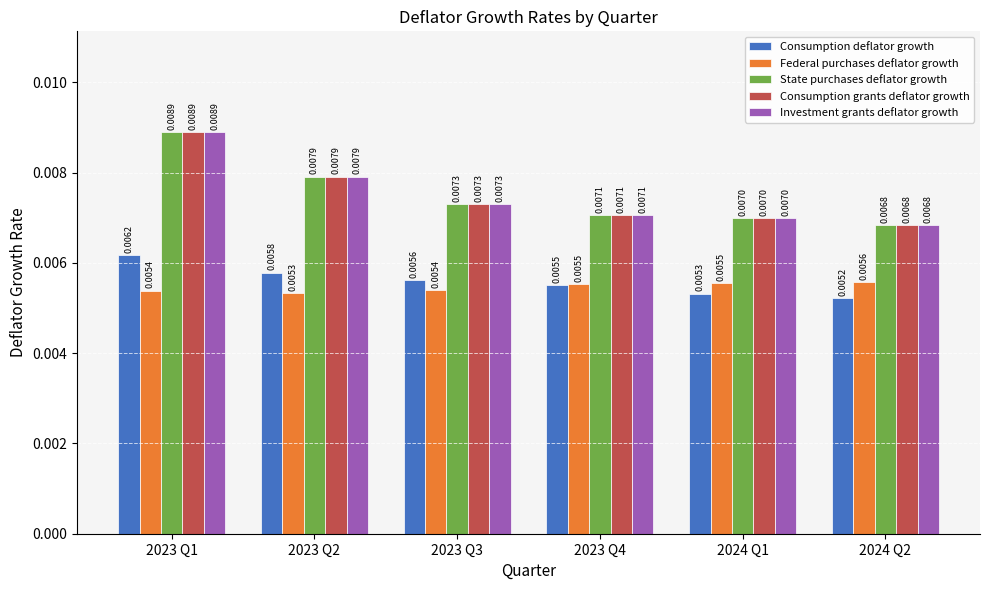

How many data points does each series have?

6